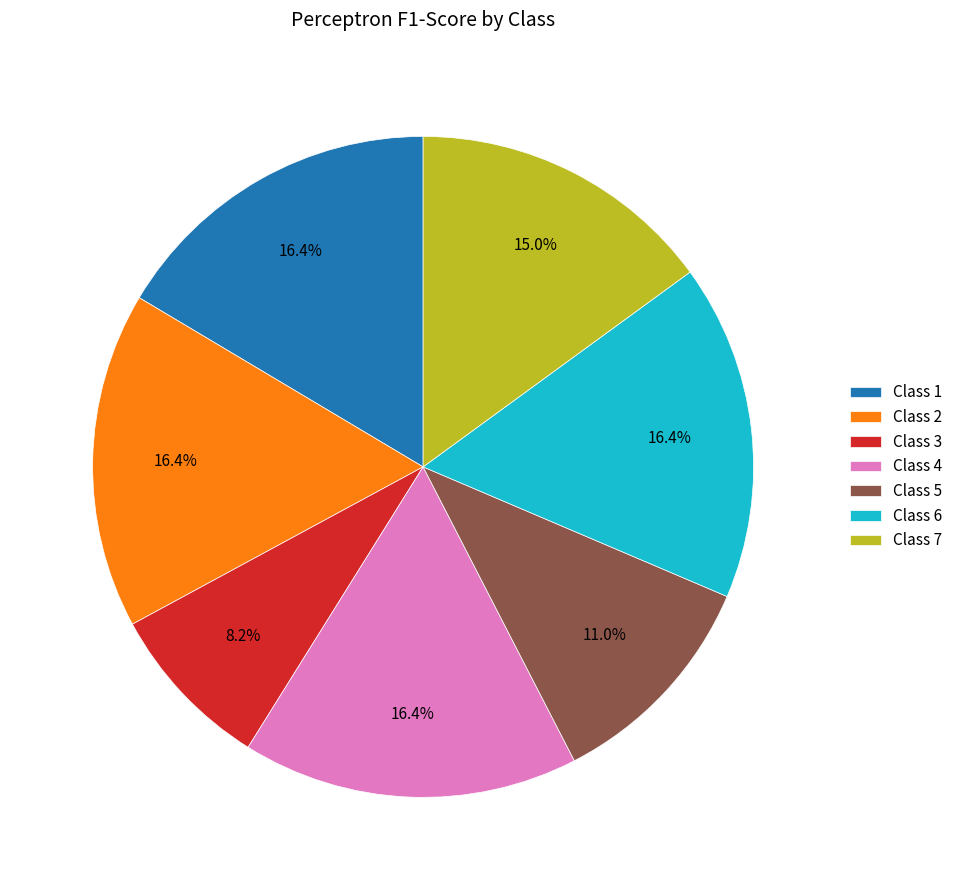

Approximately how many times larger is the value at Class 3 compared to Class 6?

0.5